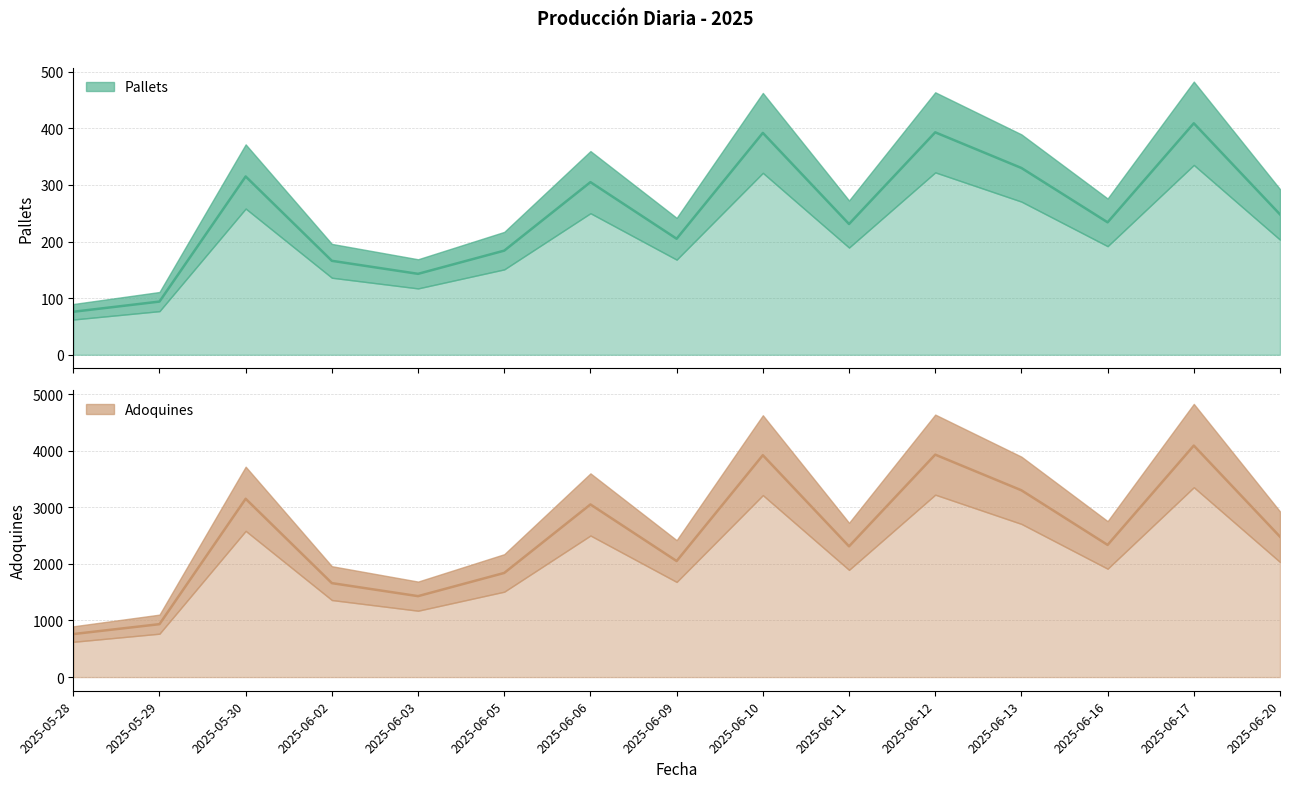

What is the label of the 8th point from the right?

2025-06-09